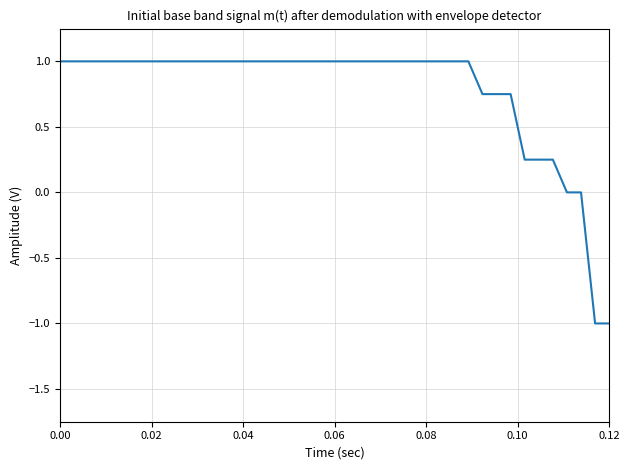

Count the values in the range 1 to 2.

30